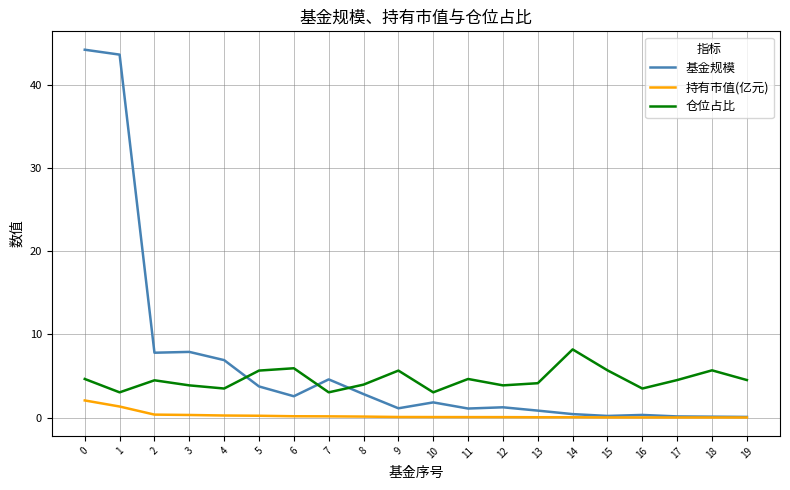

What is the highest value of the 持有市值(亿元) series?

2.1